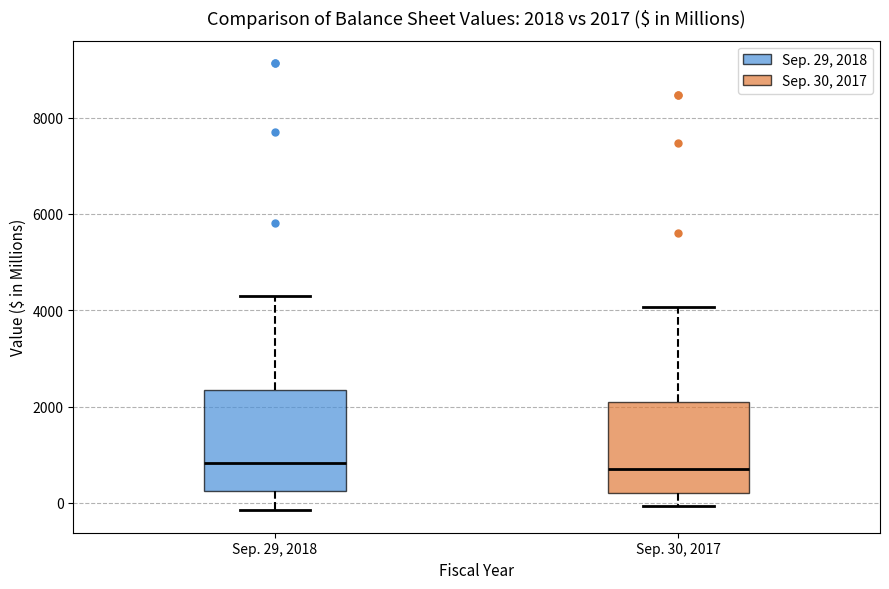

Which box is the tallest, from its lower edge to its upper edge?

Sep. 29, 2018